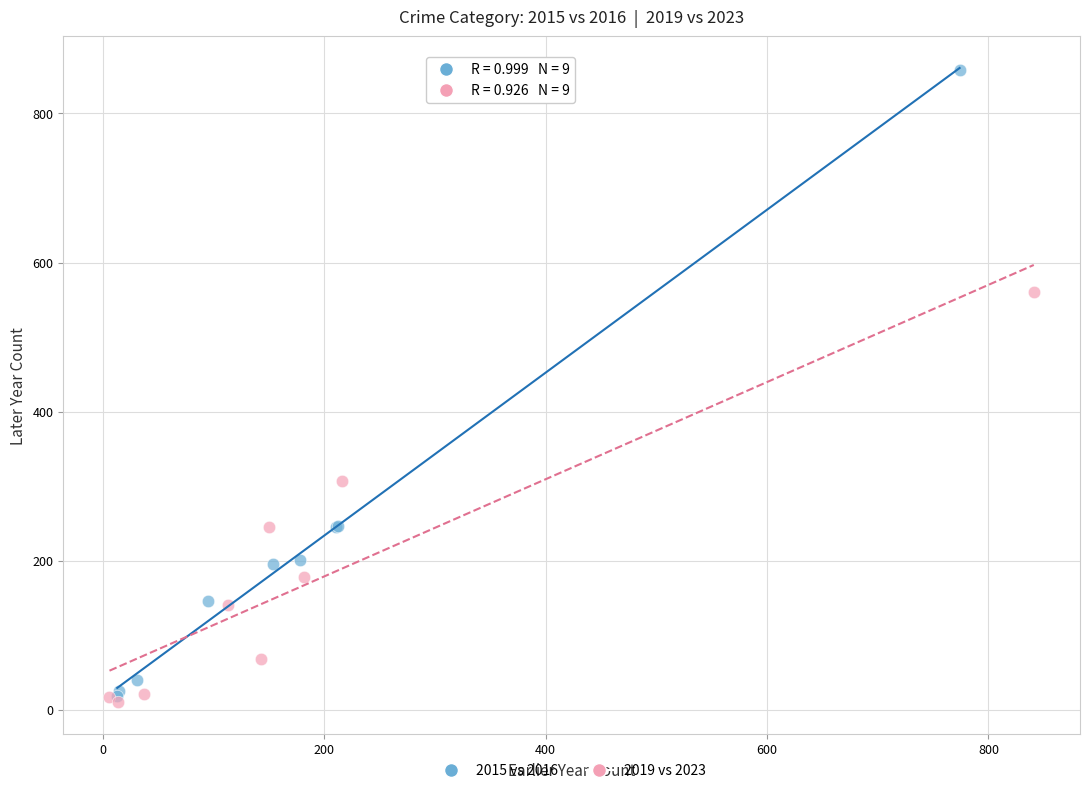

Which series reaches the maximum Y coordinate?

2015 vs 2016